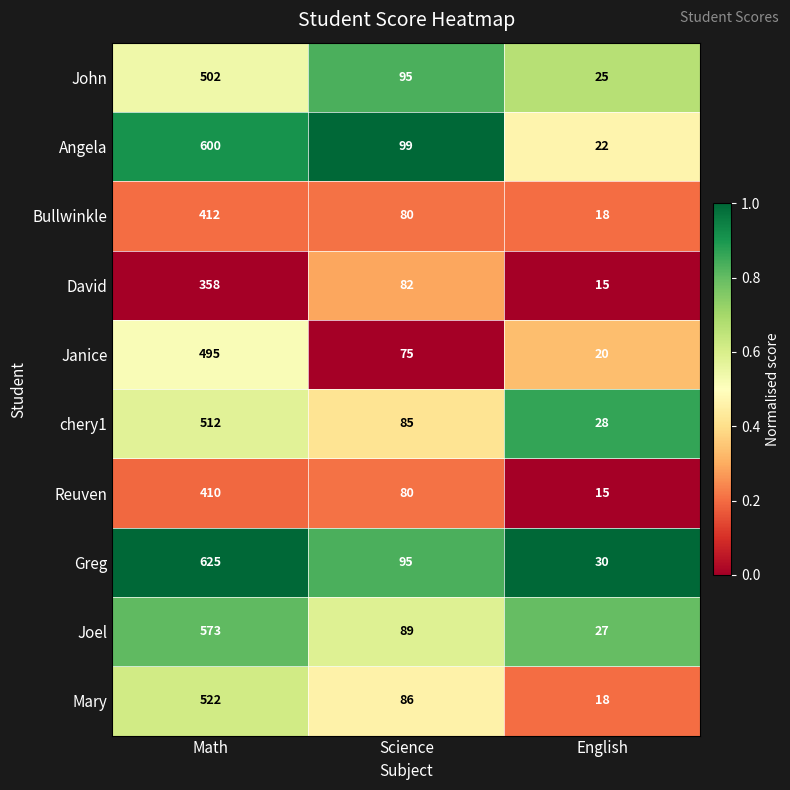

What is the total value across all series at Science?

866